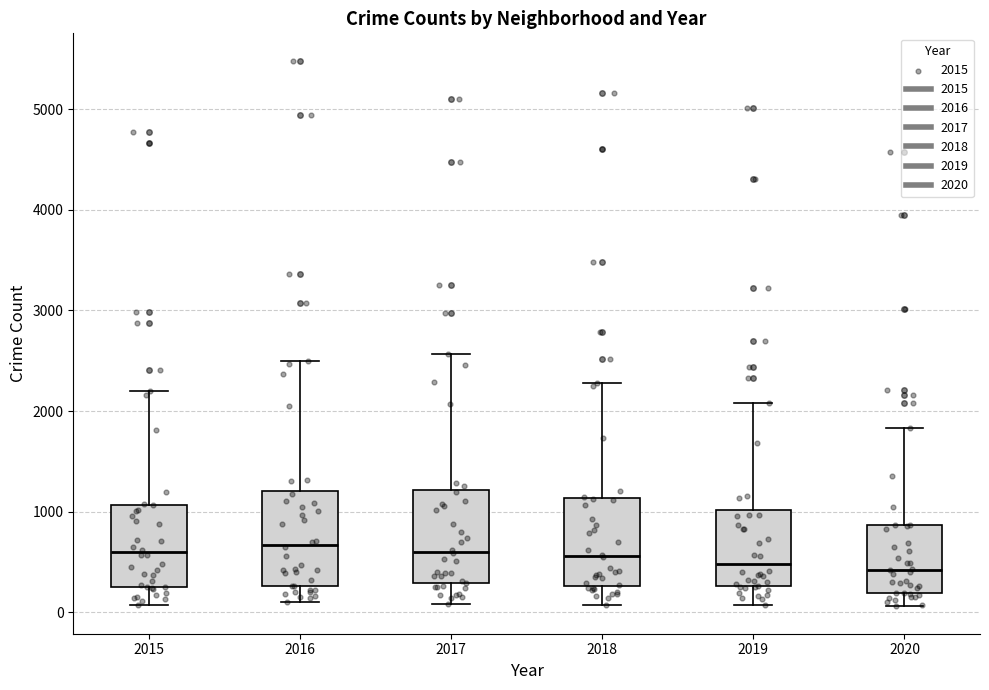

Reading left to right, transcribe this box plot: for each box, give where its median line is, the range the box spans, and where its two whiskers end, as read against the y-axis. The values are not printed on the chart, so give them approximately, as read against the axis.

2015: median 600, box 300 to 1100, whiskers 100 to 2200
2016: median 700, box 300 to 1200, whiskers 100 to 2500
2017: median 600, box 300 to 1200, whiskers 100 to 2600
2018: median 600, box 300 to 1100, whiskers 100 to 2300
2019: median 500, box 300 to 1000, whiskers 100 to 2100
2020: median 400, box 200 to 900, whiskers 100 to 1800